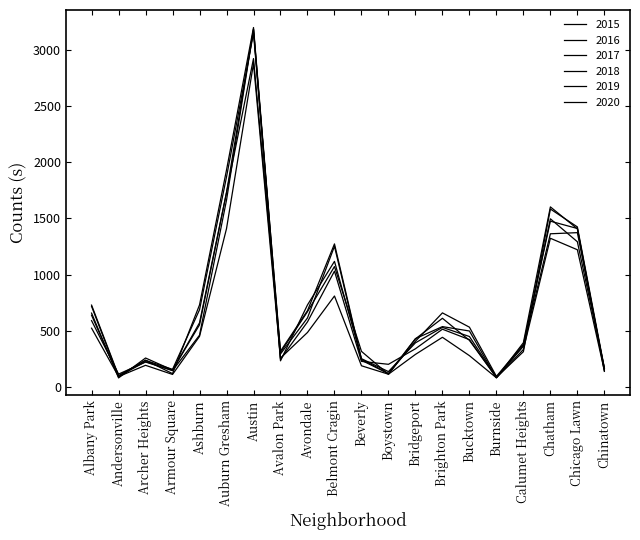

Rank the series at Boystown from highest to lowest value.

2019, 2018, 2016, 2017, 2020, 2015